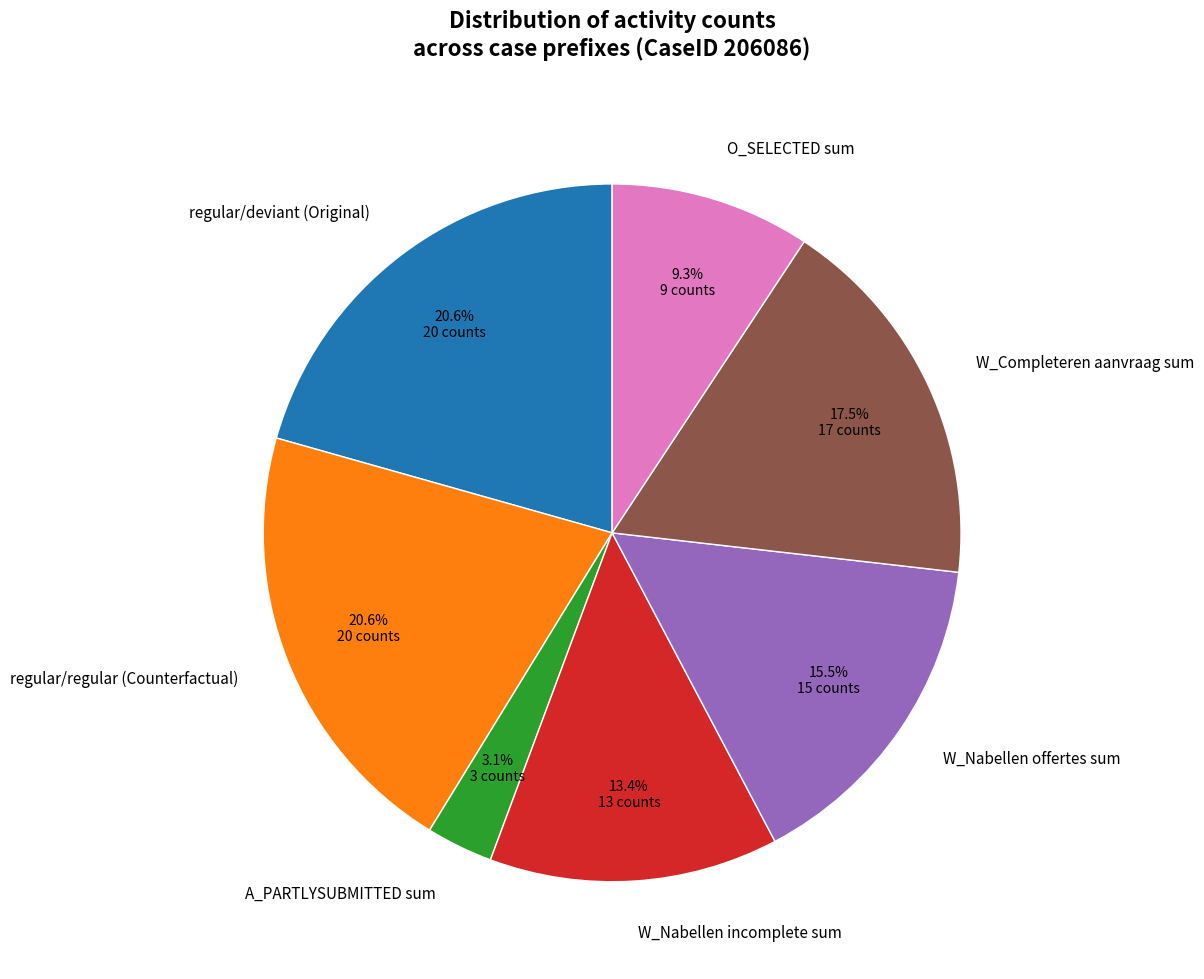

Which category has the smallest portion of the pie?

A_PARTLYSUBMITTED sum